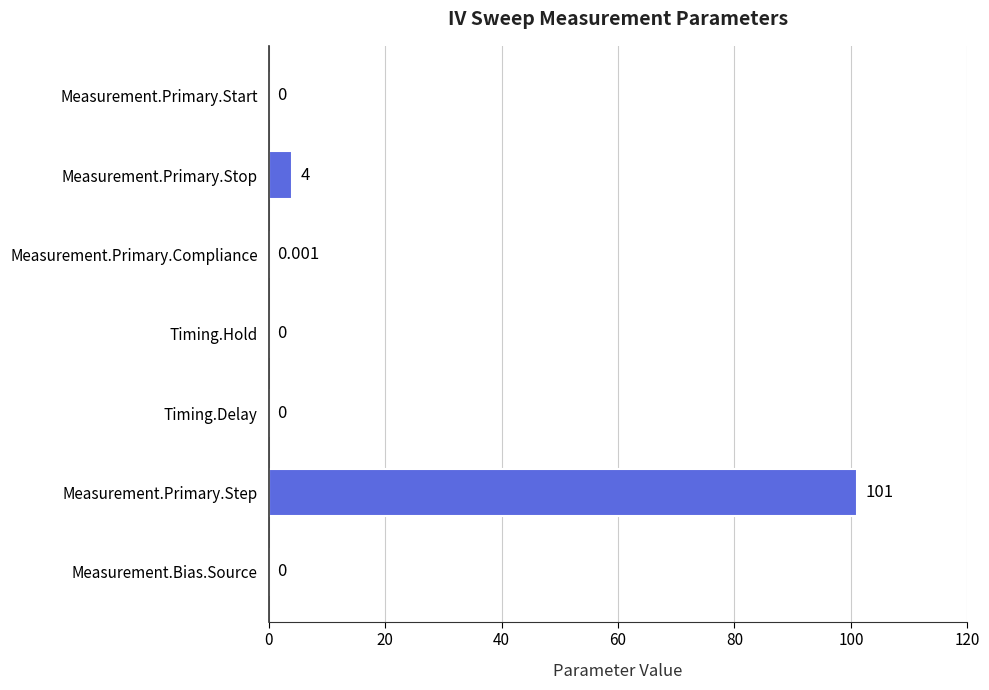

Are the bars horizontal?

Yes